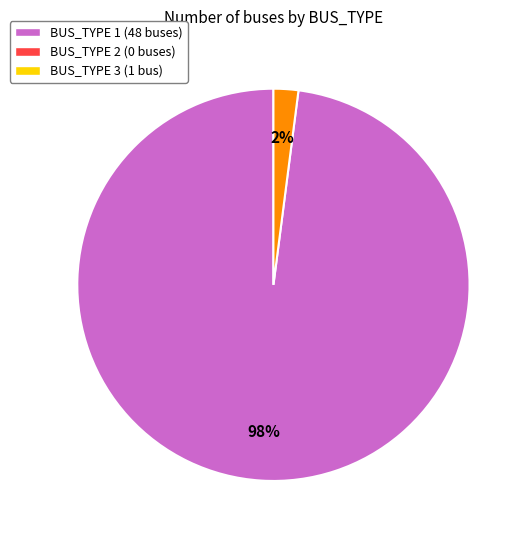

To the nearest percent, what is the average slice percentage?

50%